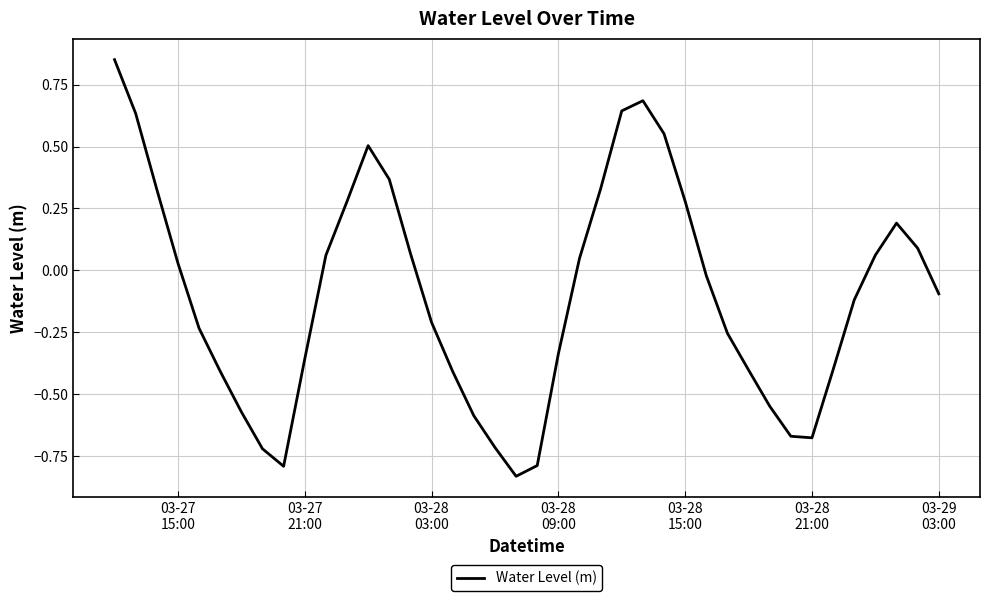

What is the difference between the maximum and minimum values?

1.7